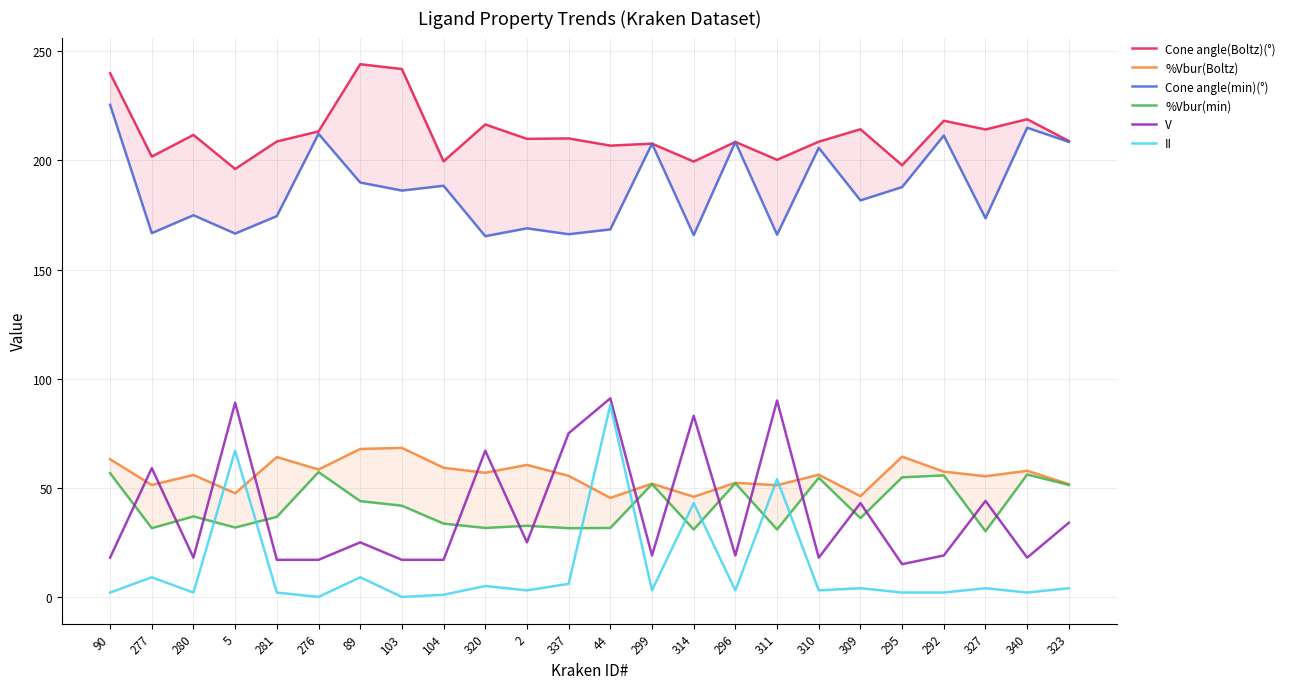

What is the sum of all %Vbur(Boltz) values?

1343.9